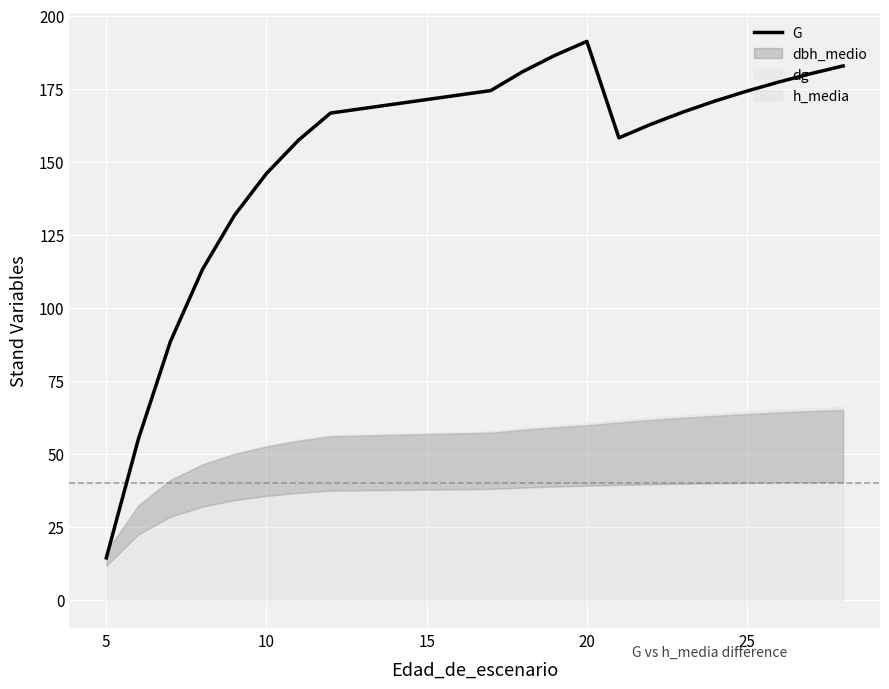

What is the highest value of the G series?

191.2